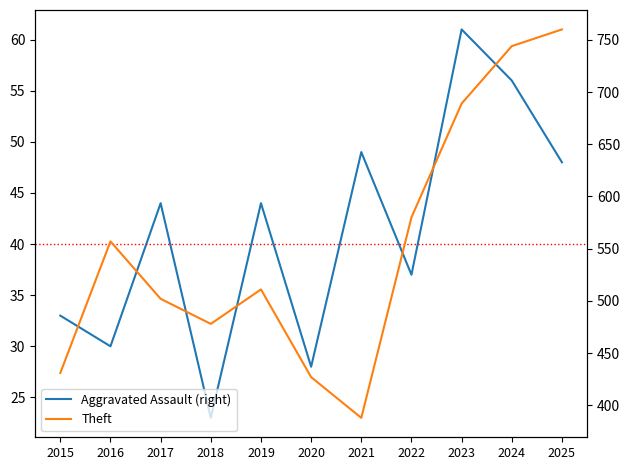

Which category has the highest value in the Theft series?

2025